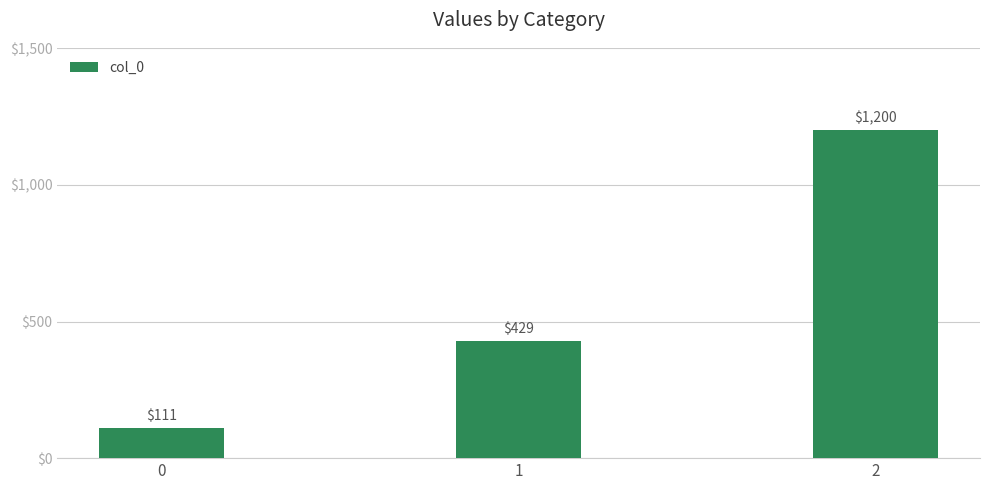

What is the change in value from 0 to 1?

+317.5